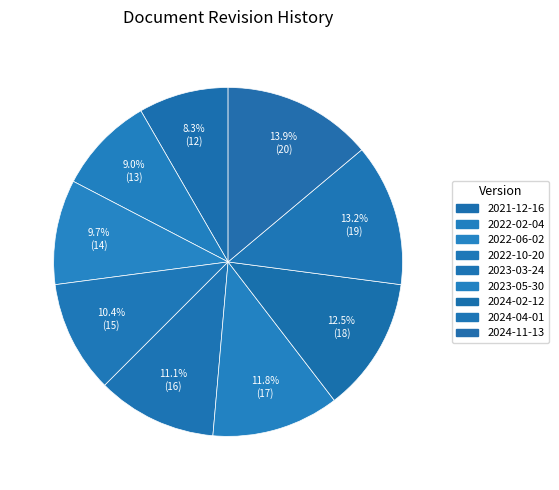

The 2023-03-24 slice represents 18% of the pie. True or false?

False